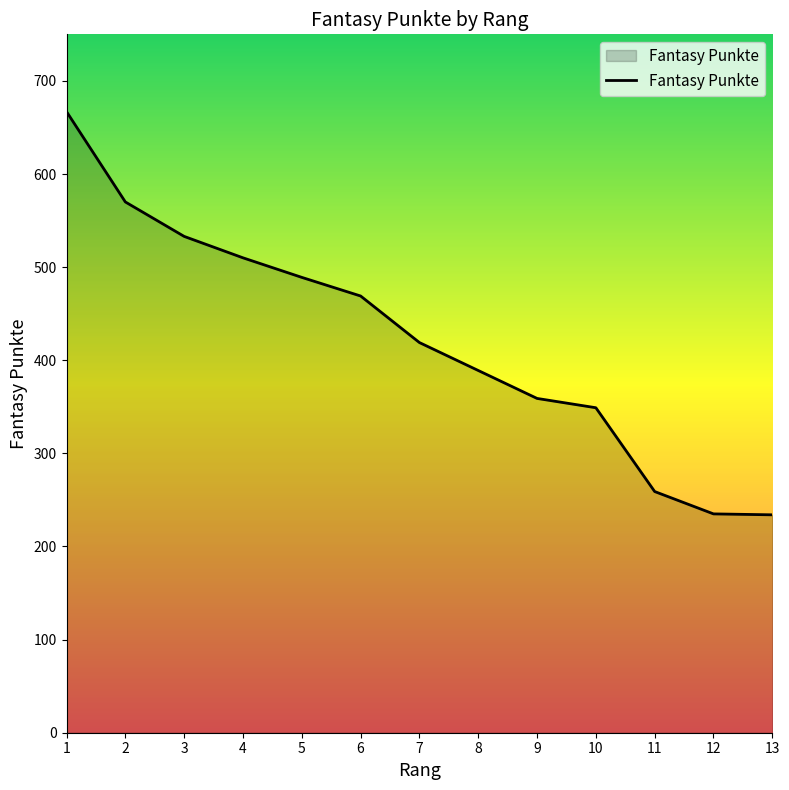

What is the difference between the maximum and minimum values?

433